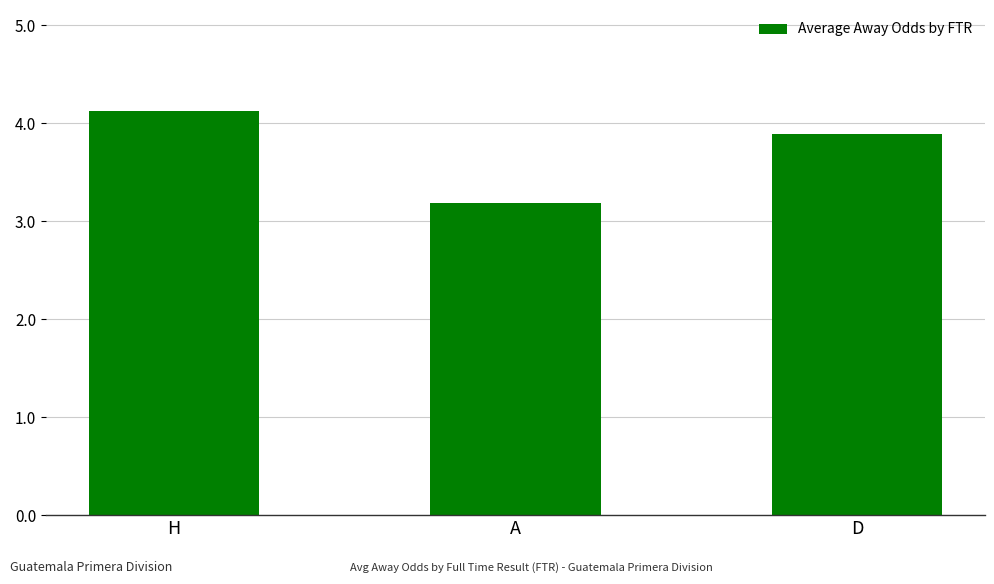

Rank the categories by value from lowest to highest.

A, D, H